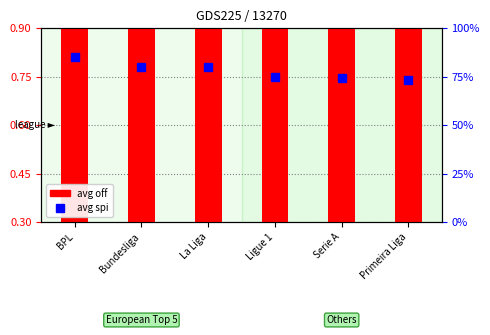

What is the difference between the highest and lowest values at Primeira Liga?

71.0